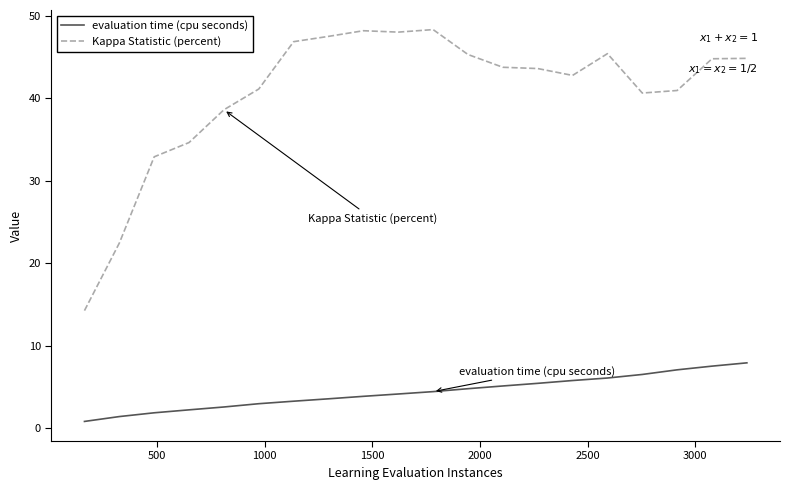

Which series has the widest spread of values?

Kappa Statistic (percent)